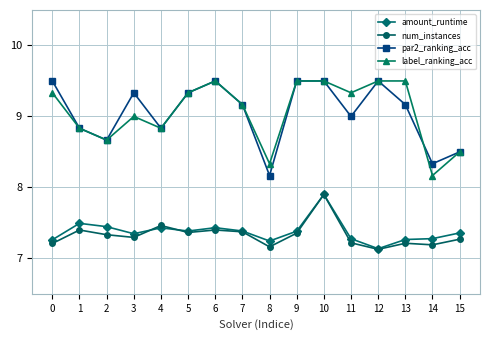

Count the num_instances values in the range 7 to 8.

16